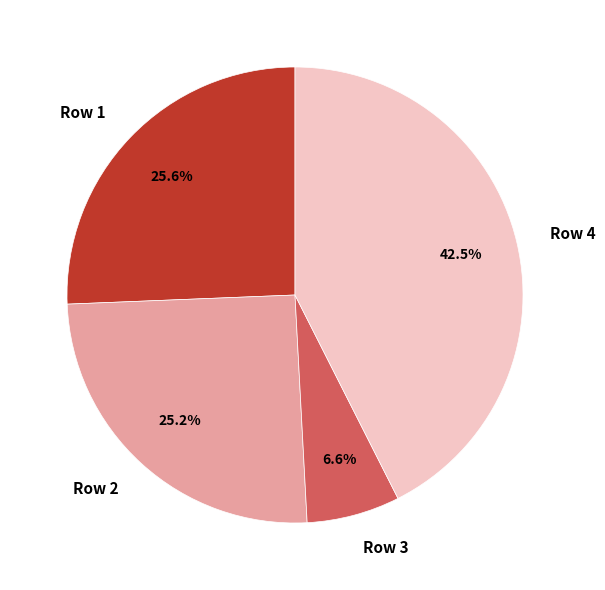

Which category has the biggest portion of the pie?

Row 4